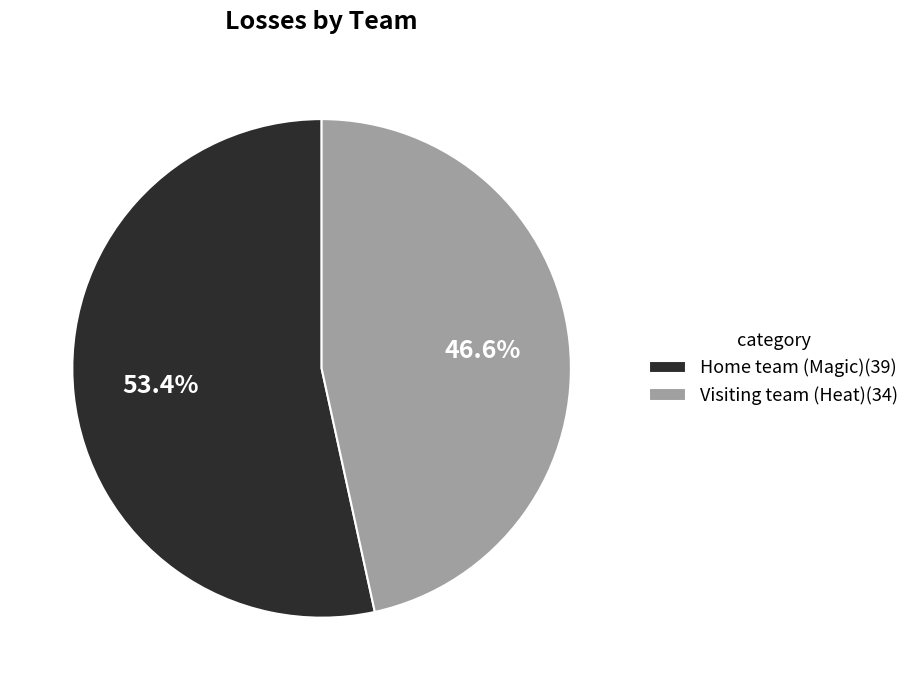

Is it true that Home team (Magic) is 40% of the pie?

False